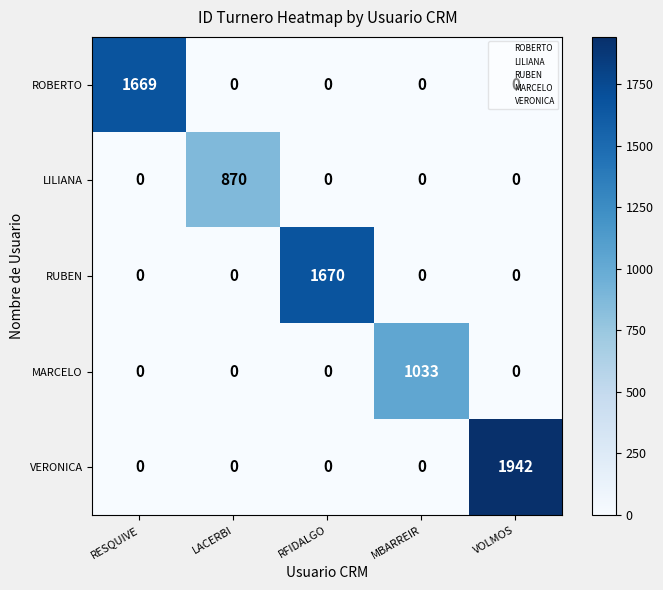

Between LACERBI and MBARREIR, which series saw the biggest shift?

MARCELO